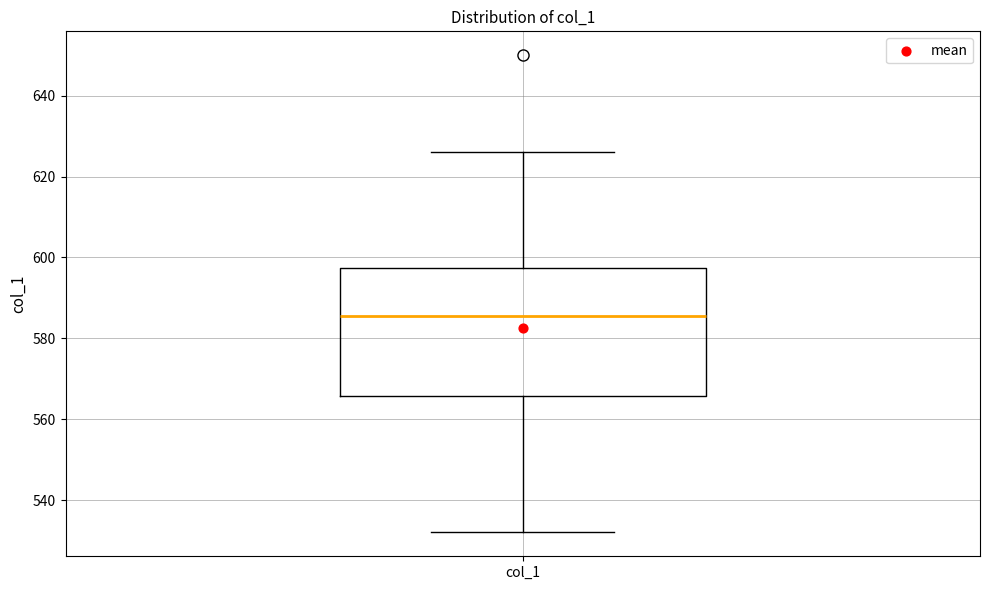

Read this box plot against the y-axis: the position of the median line, the range covered by the box, and the ends of both whiskers. The values are not printed on the chart, so give them approximately, as read against the axis.

median 586, box 566 to 598, whiskers 532 to 626